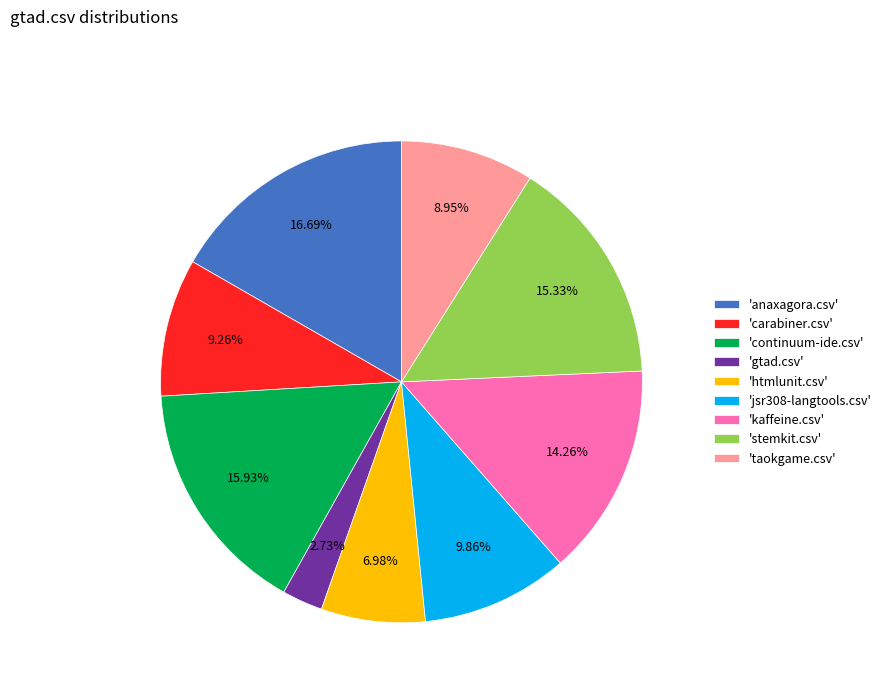

How many segments does this pie chart have?

9